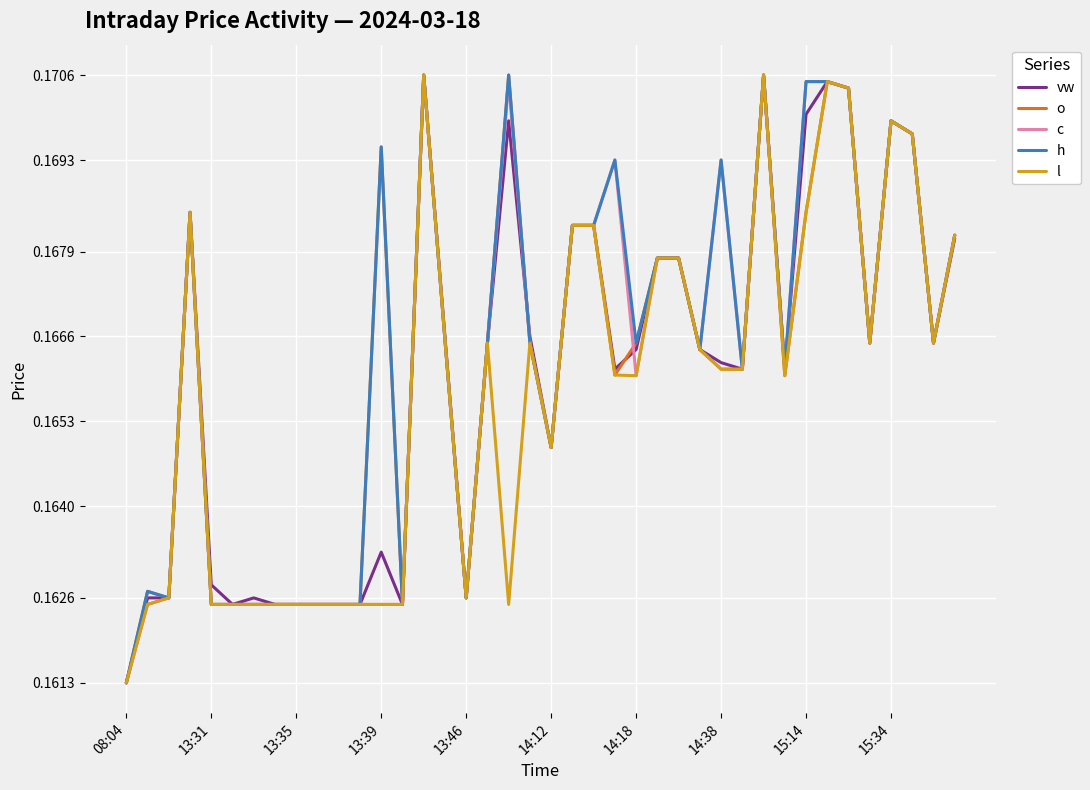

How many lines are shown in the chart?

5